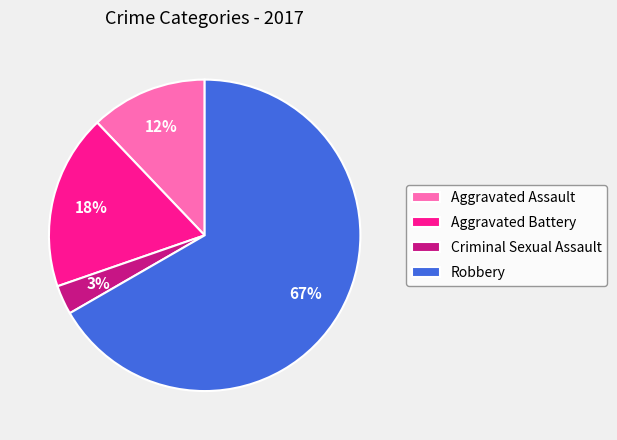

What is the ratio of the value at Robbery to the value at Aggravated Battery?

3.7